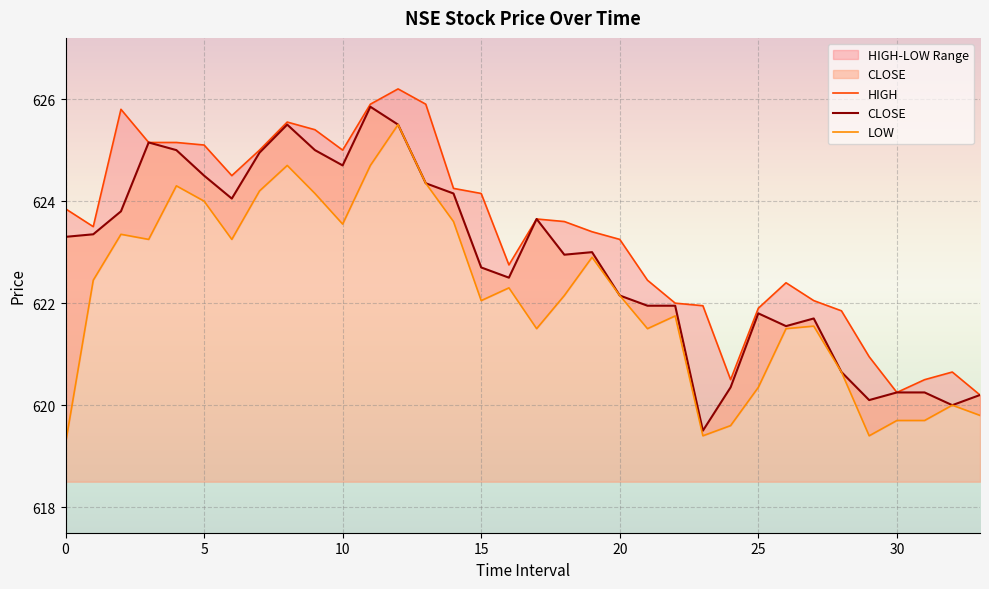

At how many categories does at least one series exceed 625?

9